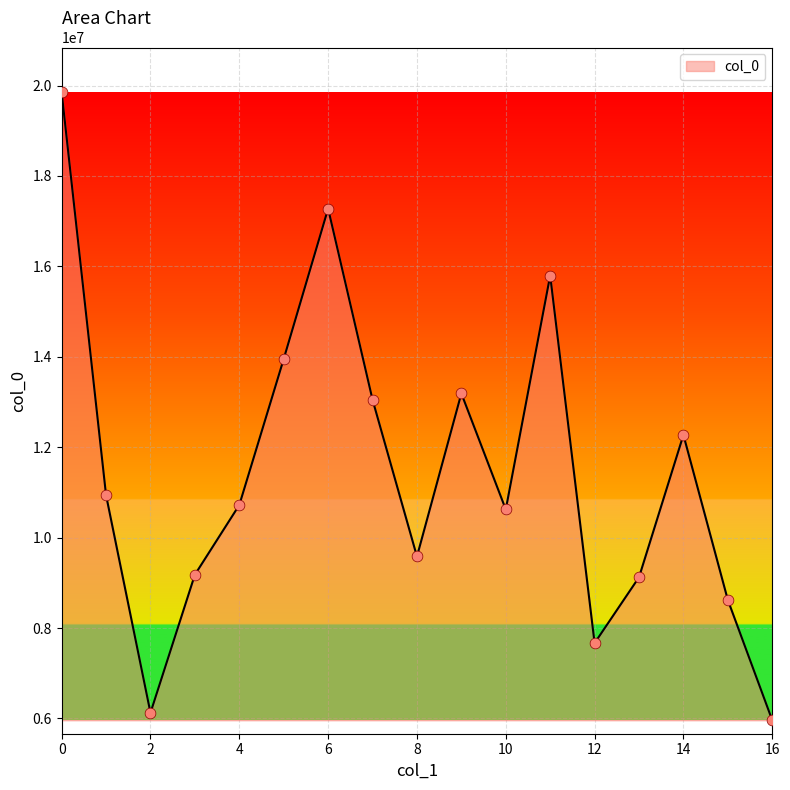

What is the difference between the maximum and minimum values?

13887157.6